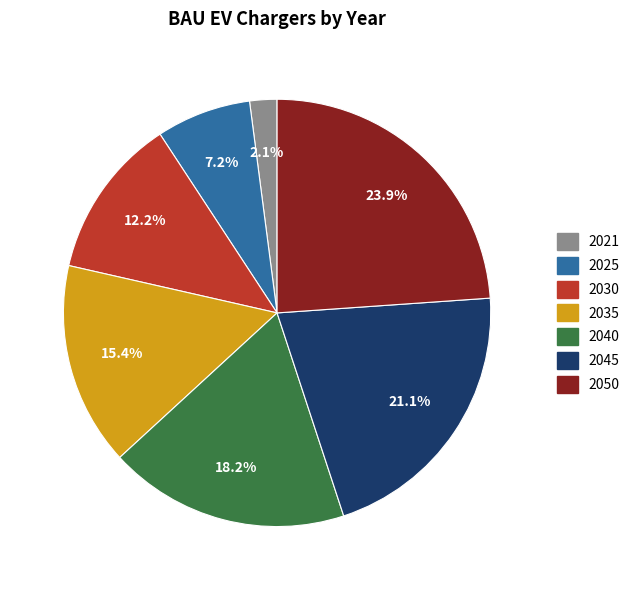

Does 2040 account for over 50% of the chart?

No